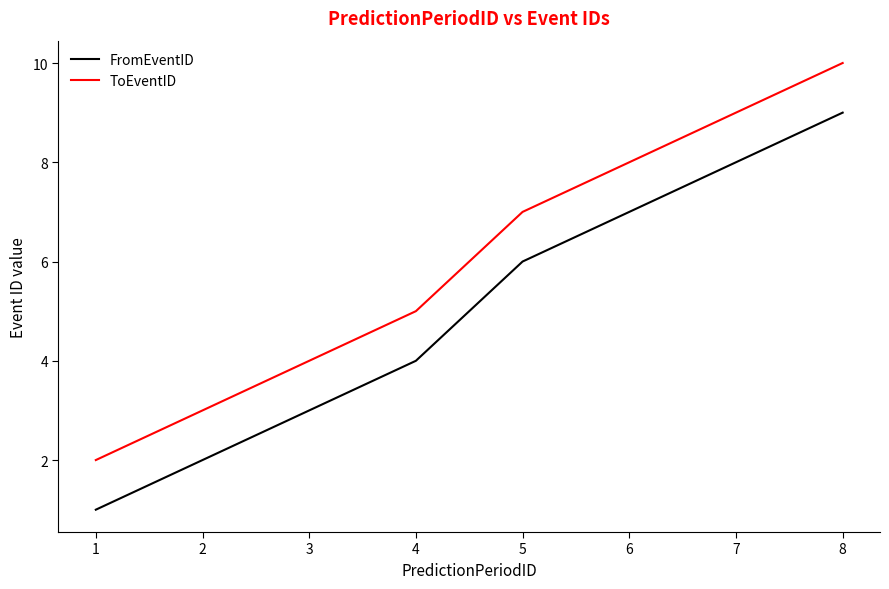

The value of FromEventID at 8 is 9. True or false?

True